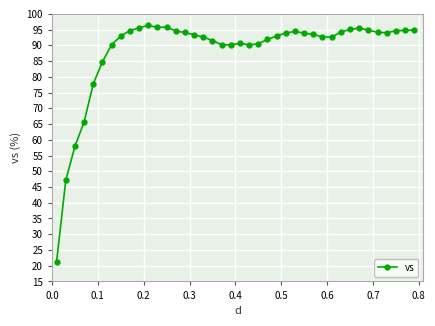

What is the difference between the maximum and minimum values?

75.1